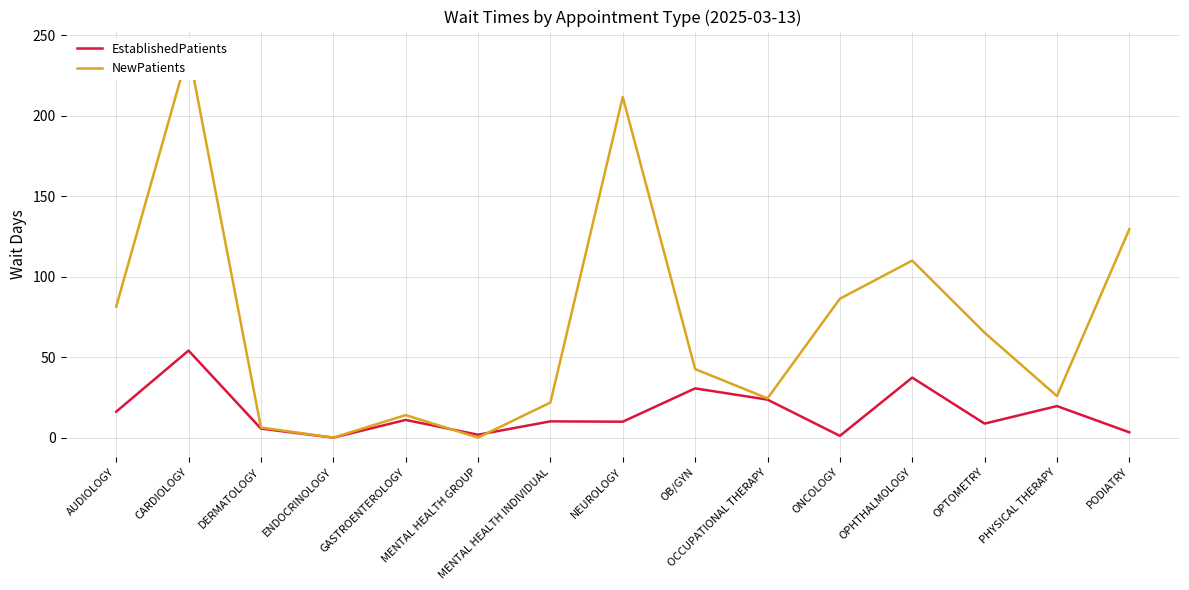

What is the sum of all EstablishedPatients values?

232.8